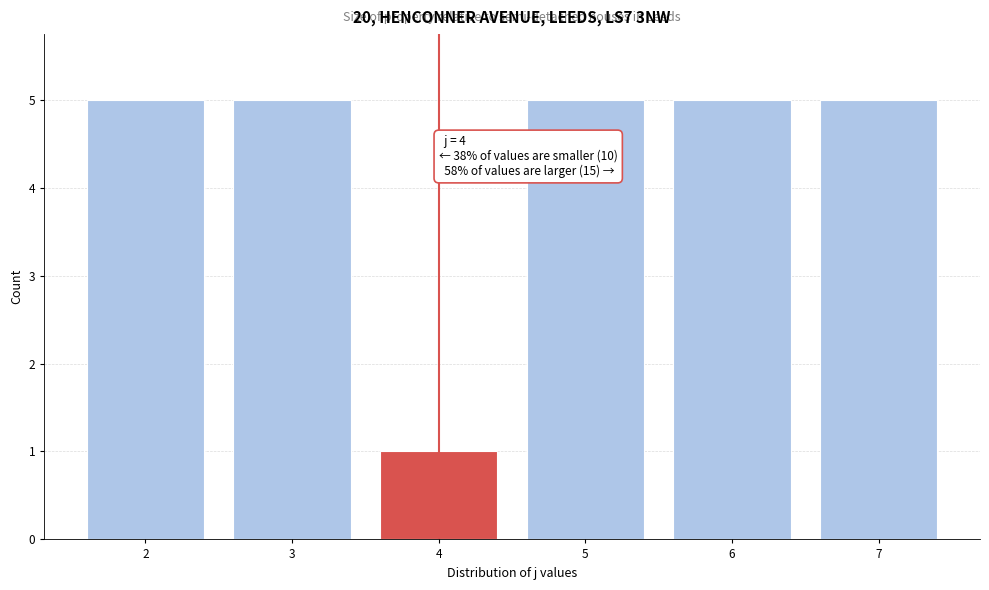

Reading left to right, list all the values displayed in this chart.

2=5	3=5	4=1	5=5	6=5	7=5